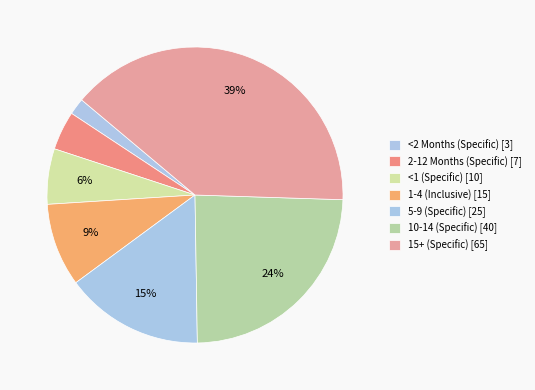

How many segments does this pie chart have?

7